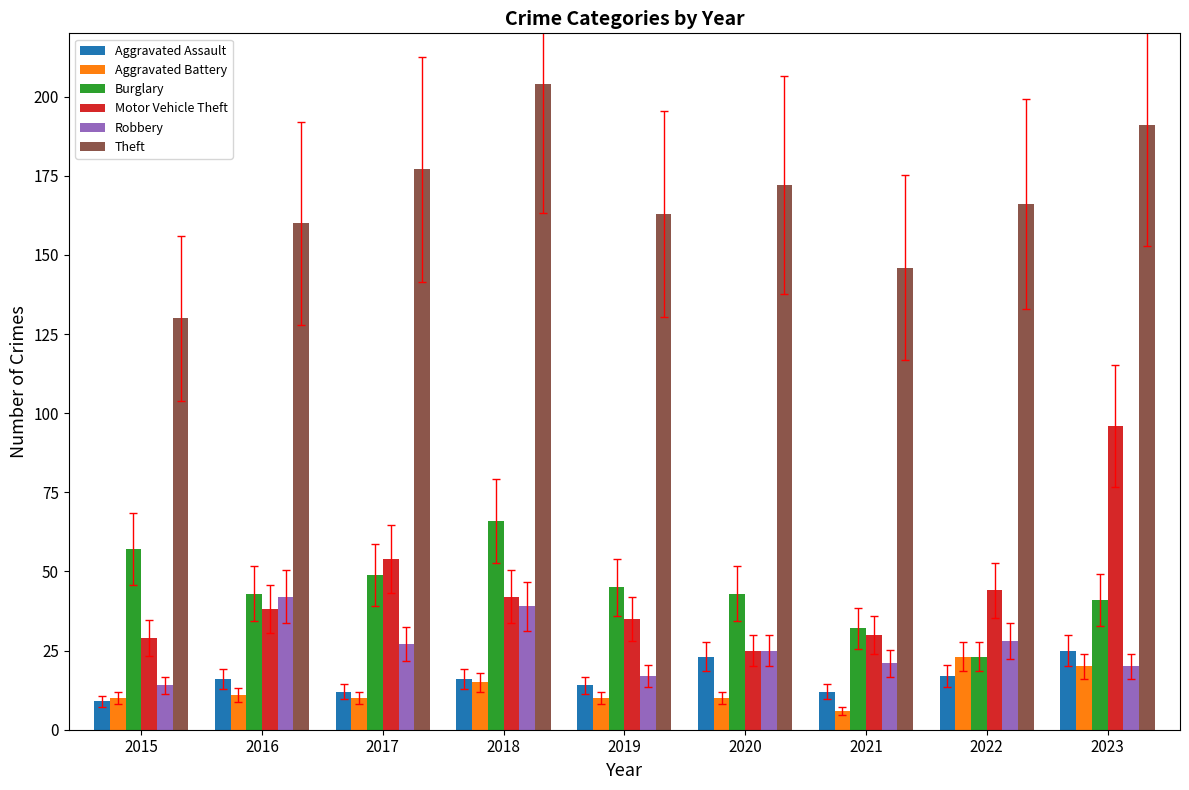

How many bars are there in total?

54